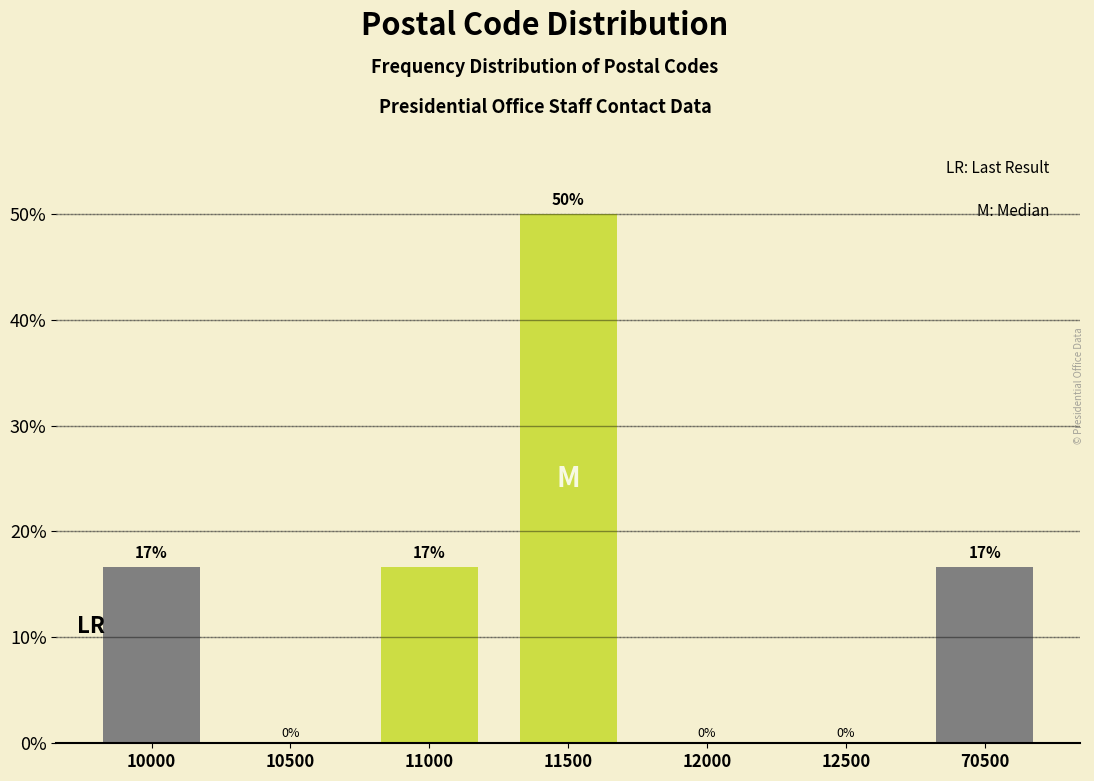

Approximately how many times larger is the value at 11000 compared to 70500?

1.0